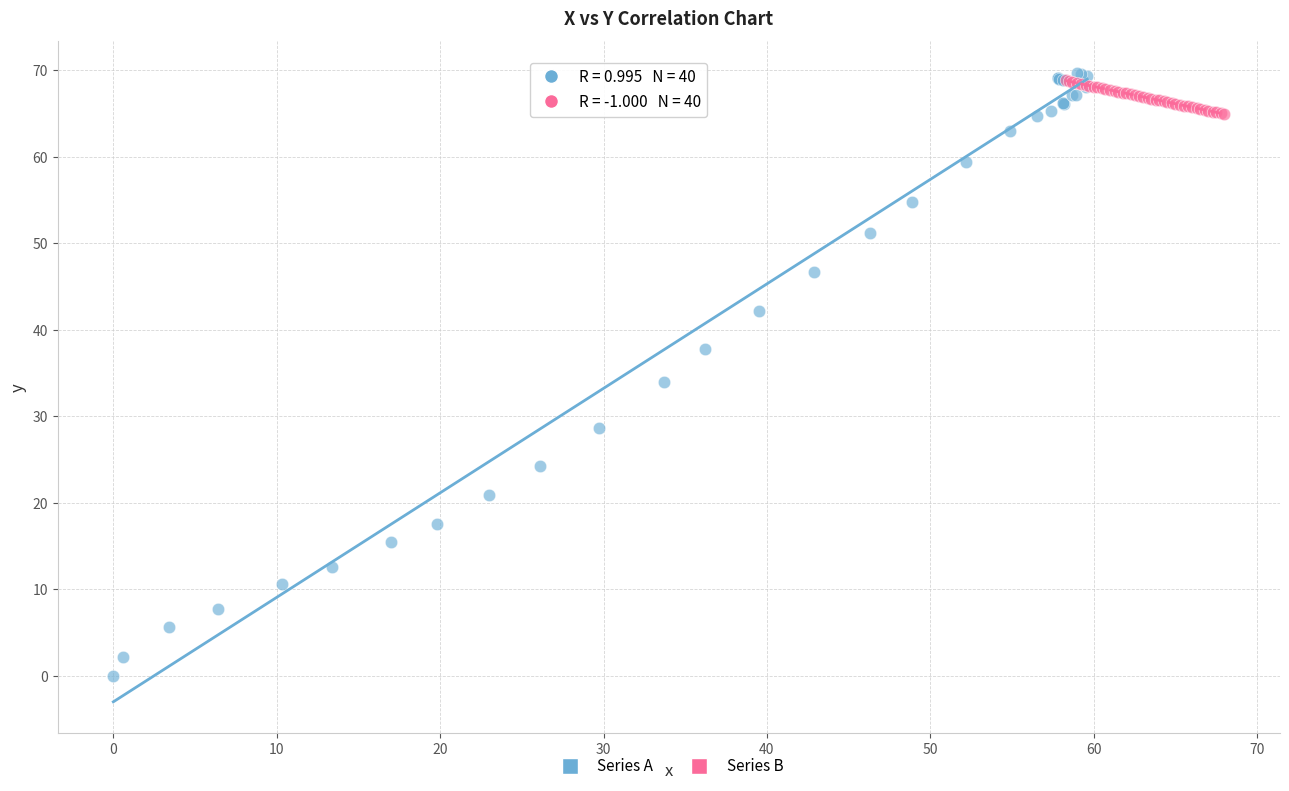

Which series has the widest spread of Y values?

Series A